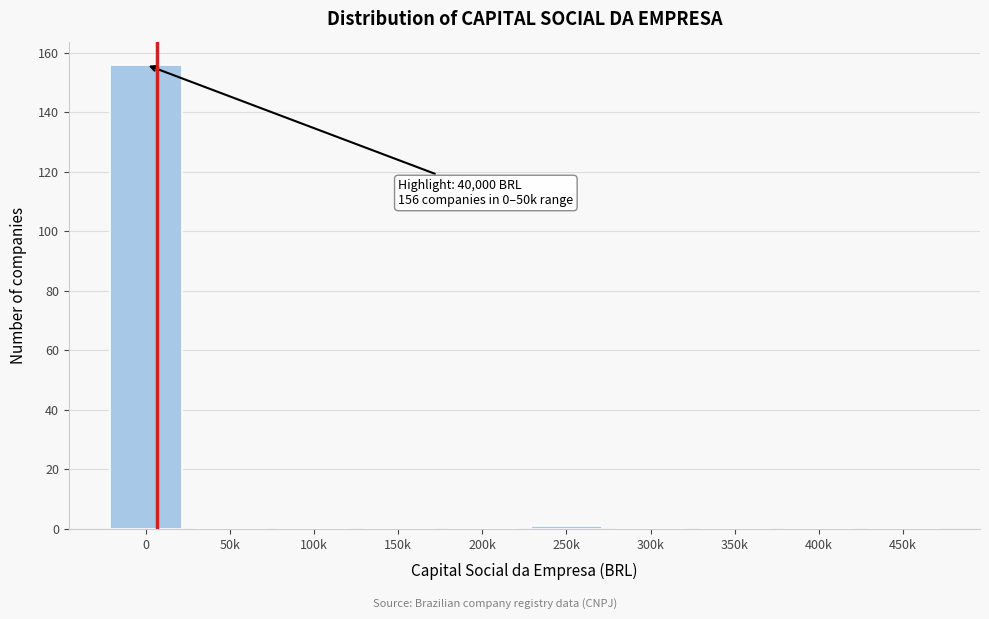

Reading right to left, what are all the values shown in this chart?

450k=0	400k=0	350k=0	300k=0	250k=1	200k=0	150k=0	100k=0	50k=0	0=156